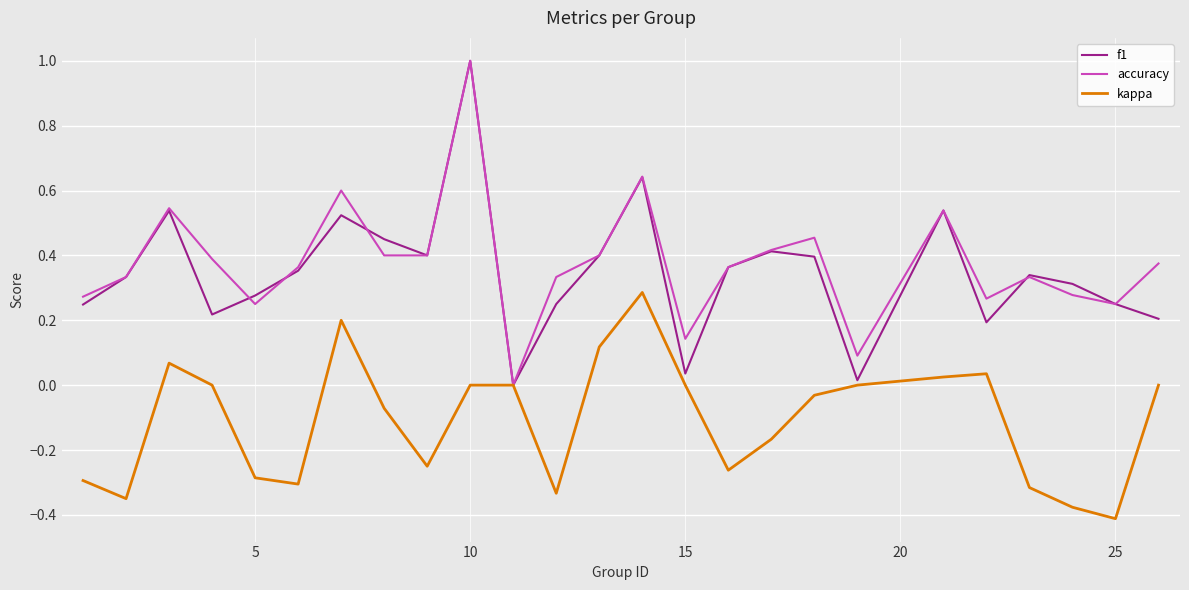

What is the greatest value displayed?

1.0